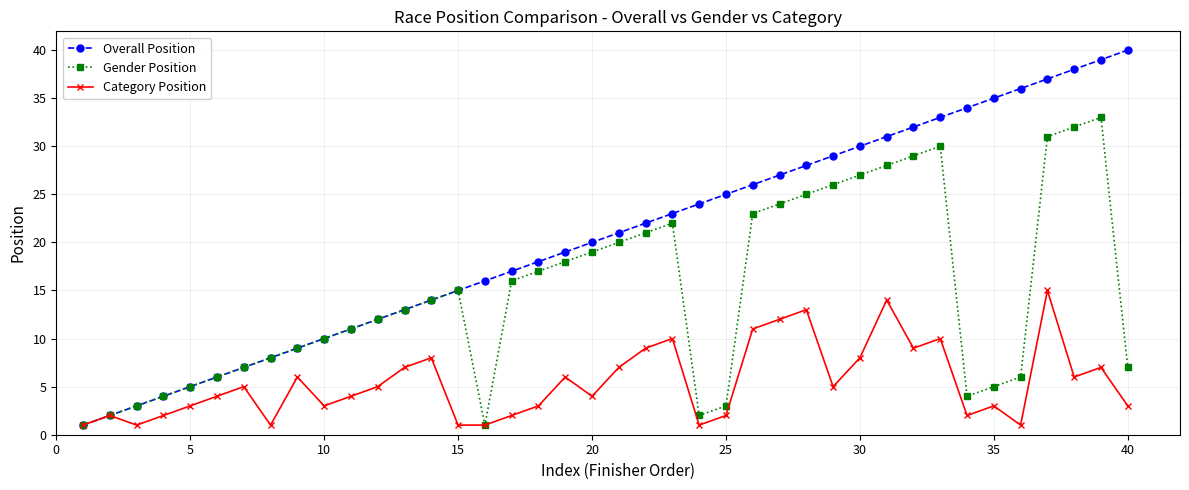

Reading left to right, transcribe all the data shown in this chart.

Overall Position: 1	2	3	4	5	6	7	8	9	10	11	12	13	14	15	16	17	18	19	20	21	22	23	24	25	26	27	28	29	30	31	32	33	34	35	36	37	38	39	40
Gender Position: 1	2	3	4	5	6	7	8	9	10	11	12	13	14	15	1	16	17	18	19	20	21	22	2	3	23	24	25	26	27	28	29	30	4	5	6	31	32	33	7
Category Position: 1	2	1	2	3	4	5	1	6	3	4	5	7	8	1	1	2	3	6	4	7	9	10	1	2	11	12	13	5	8	14	9	10	2	3	1	15	6	7	3